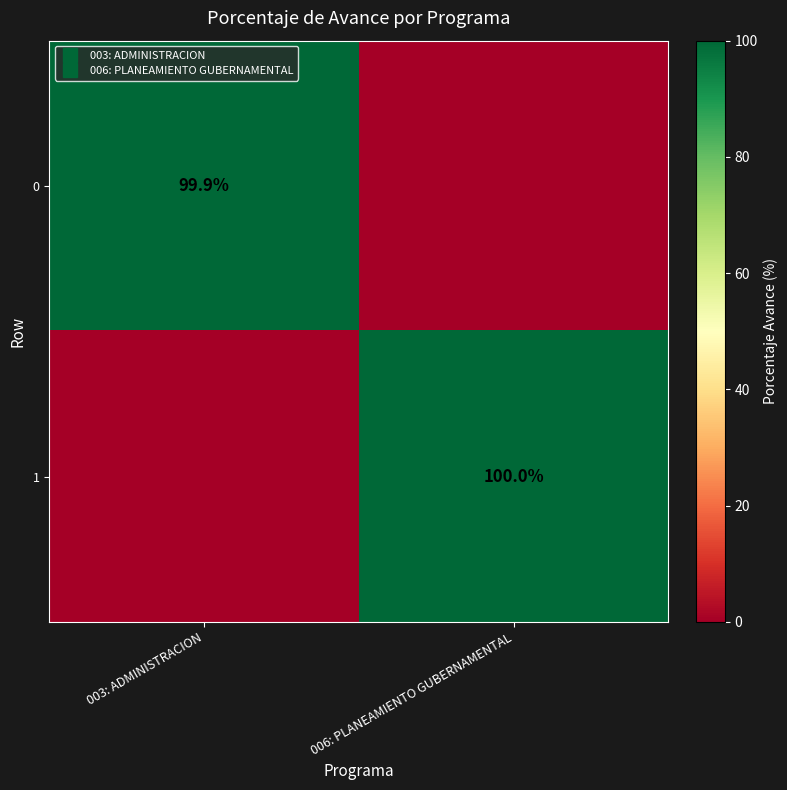

What is the spread (max minus min) of values at 006: PLANEAMIENTO GUBERNAMENTAL?

101.0